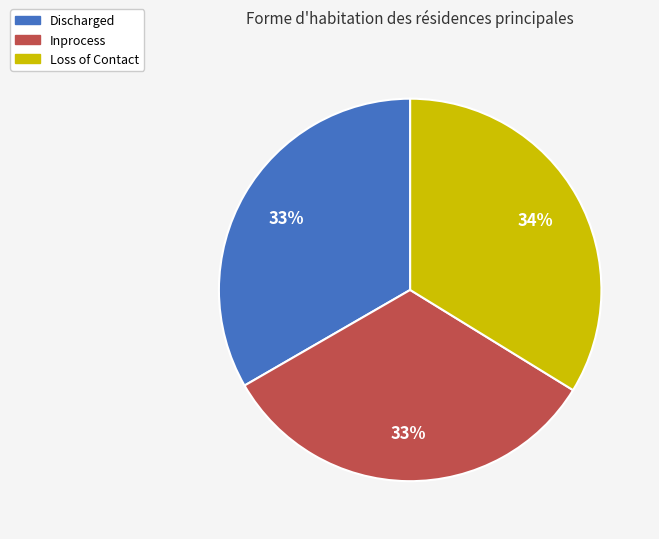

Is the sum of Discharged and Inprocess greater than half?

Yes